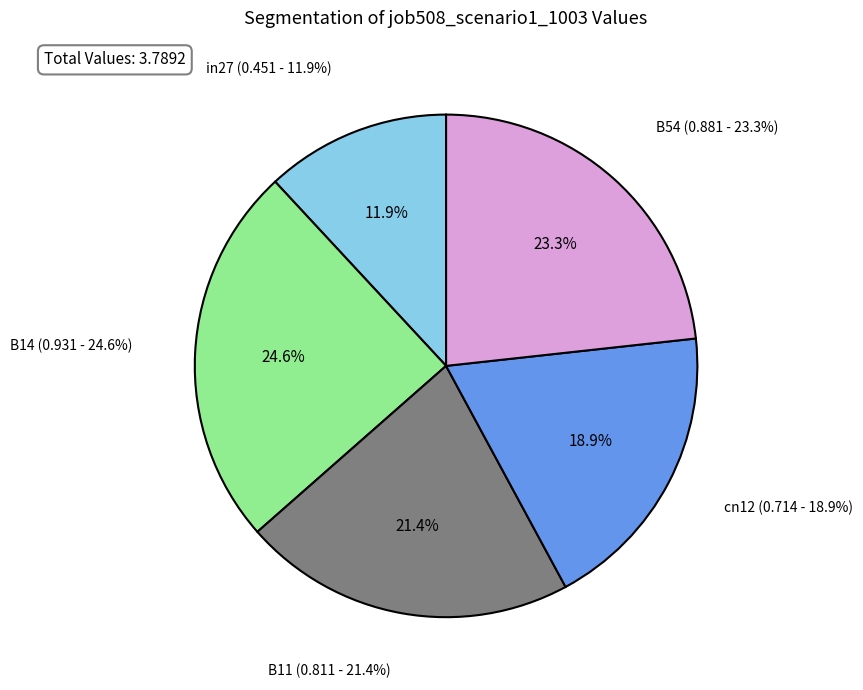

To the nearest percent, what portion does B54 represent?

23%